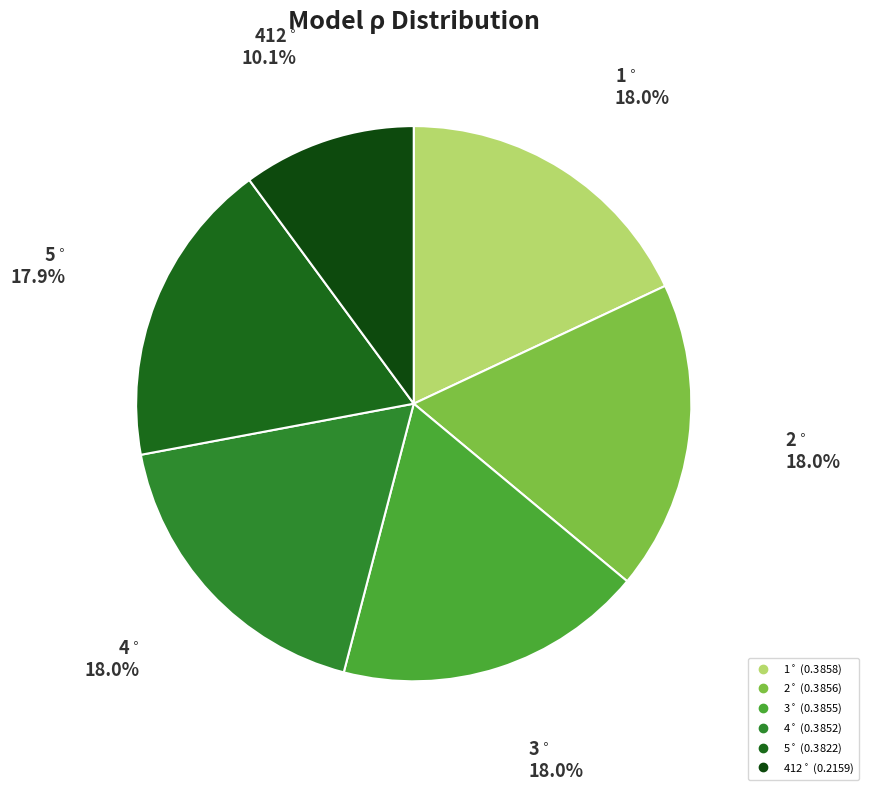

Is there a majority slice in this chart?

No